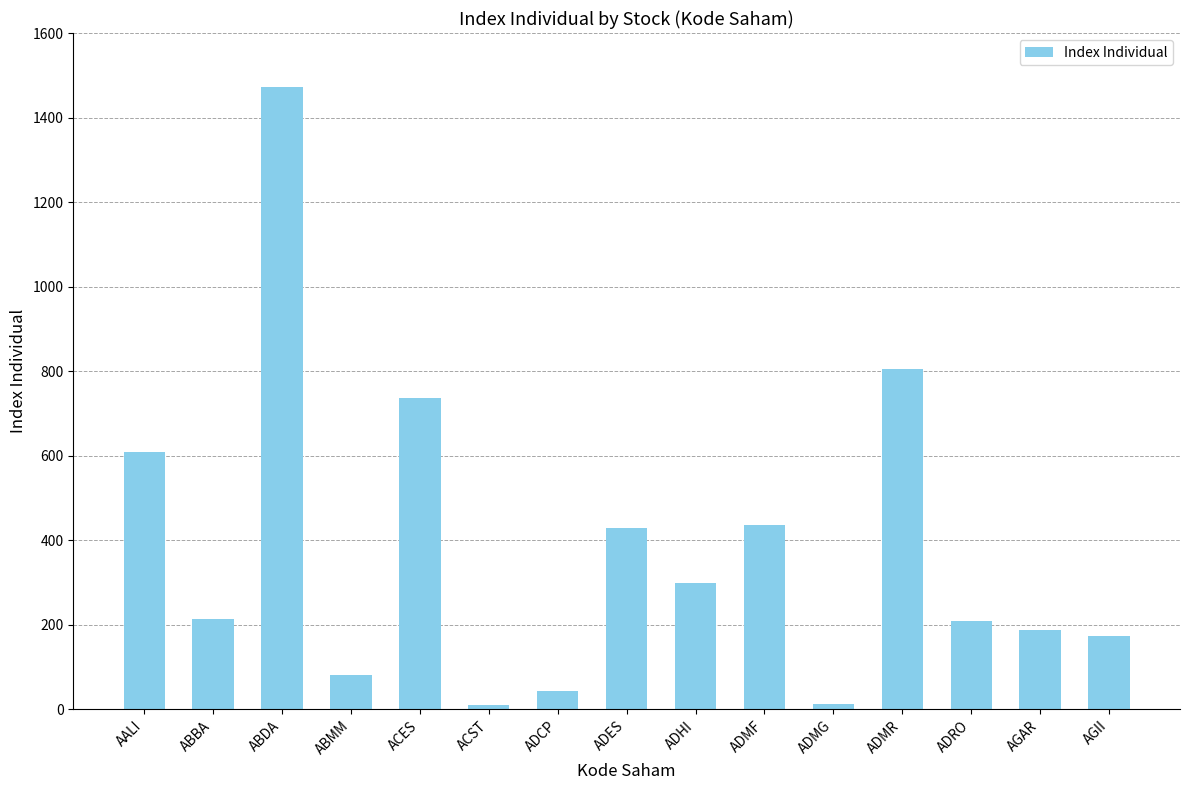

The chart shows a value of 2501.9 at ABDA. True or false?

False